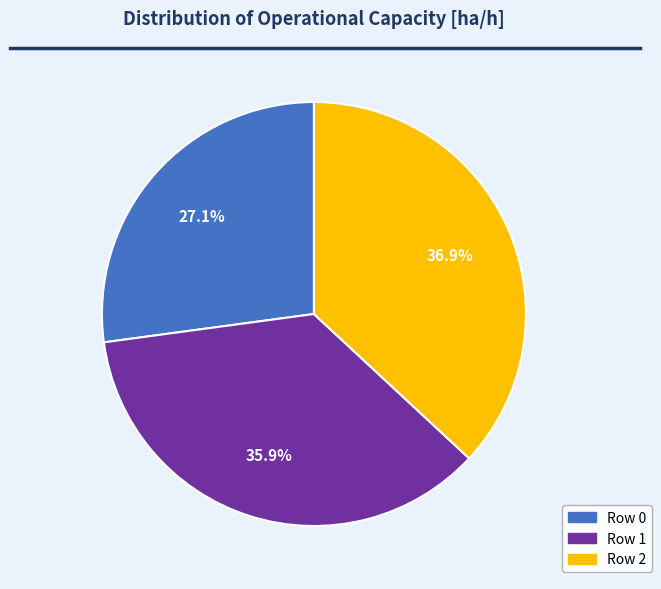

Is the sum of Row 1 and Row 2 greater than half?

Yes